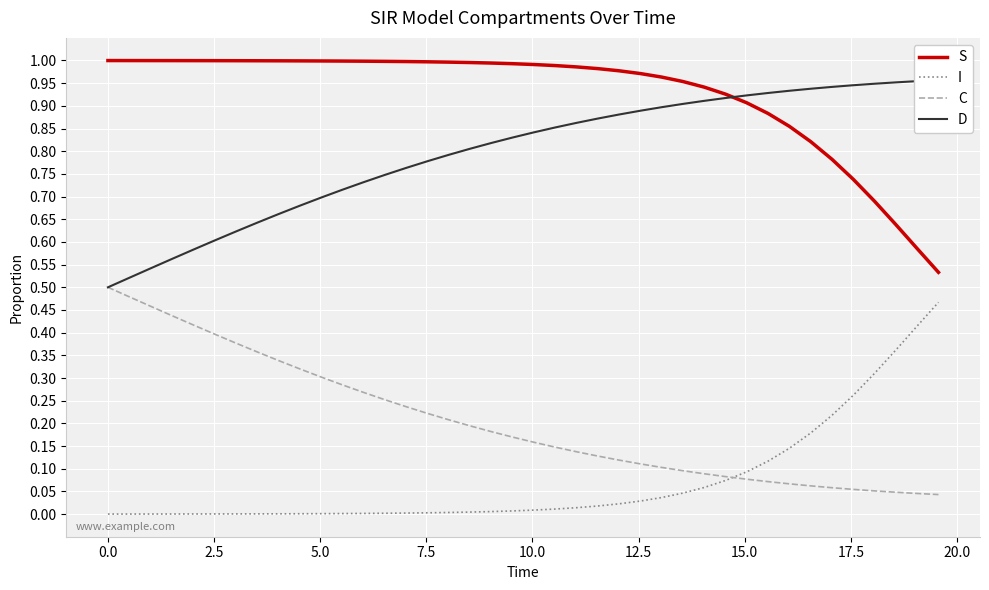

What are all the series names shown in the legend?

S, I, C, D